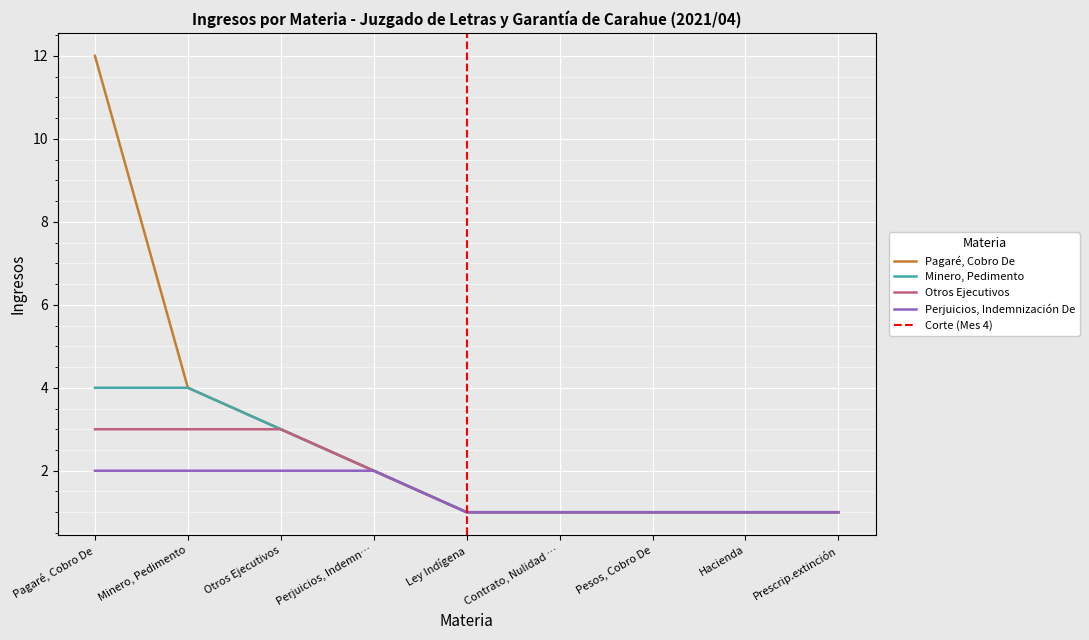

True or false: Otros Ejecutivos has a value of 1 at Contrato, Nulidad ….

True